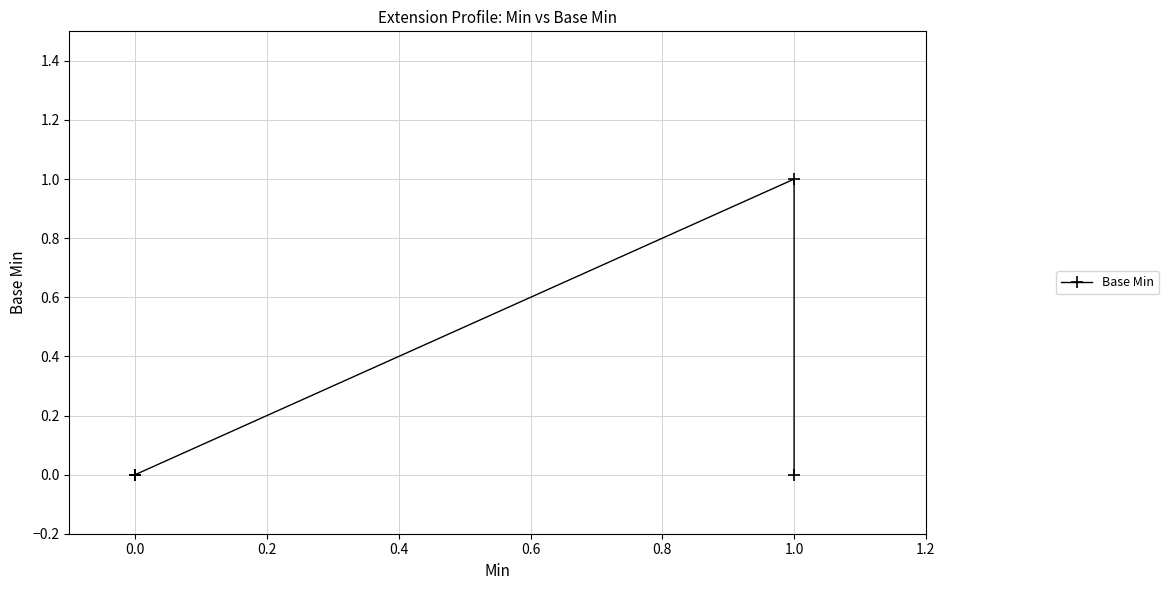

How many categories are shown in the chart?

5